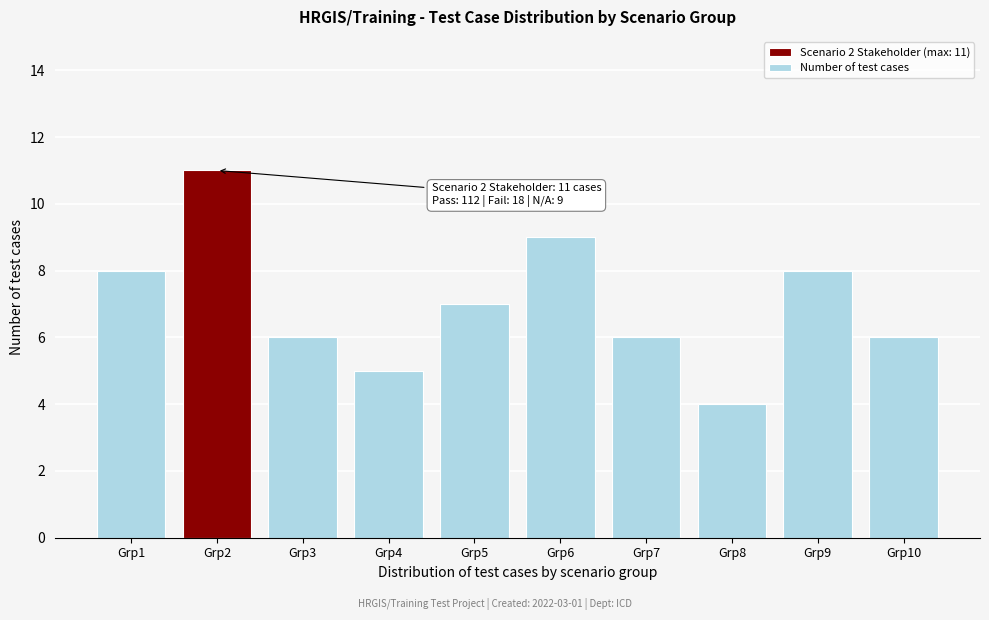

Reading left to right, transcribe all the data shown in this chart.

Grp1=8	Grp2=11	Grp3=6	Grp4=5	Grp5=7	Grp6=9	Grp7=6	Grp8=4	Grp9=8	Grp10=6